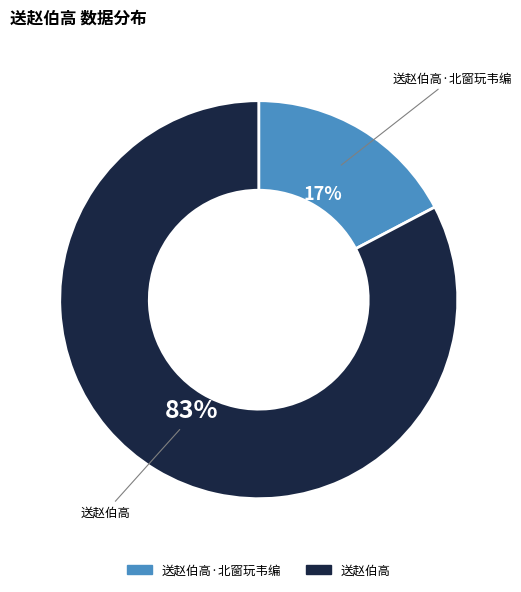

Is there a majority slice in this chart?

Yes